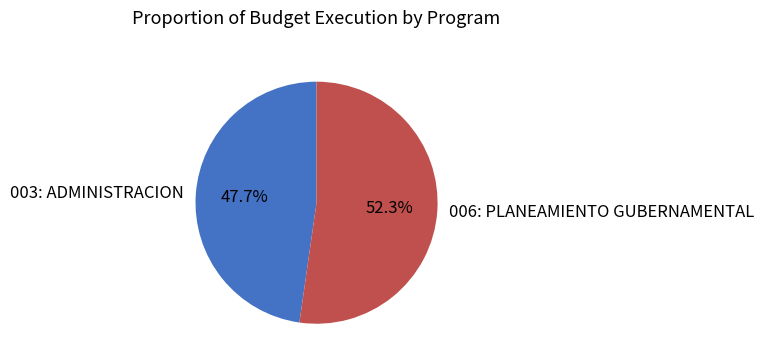

True or false: 003: ADMINISTRACION accounts for 48% of the total.

True